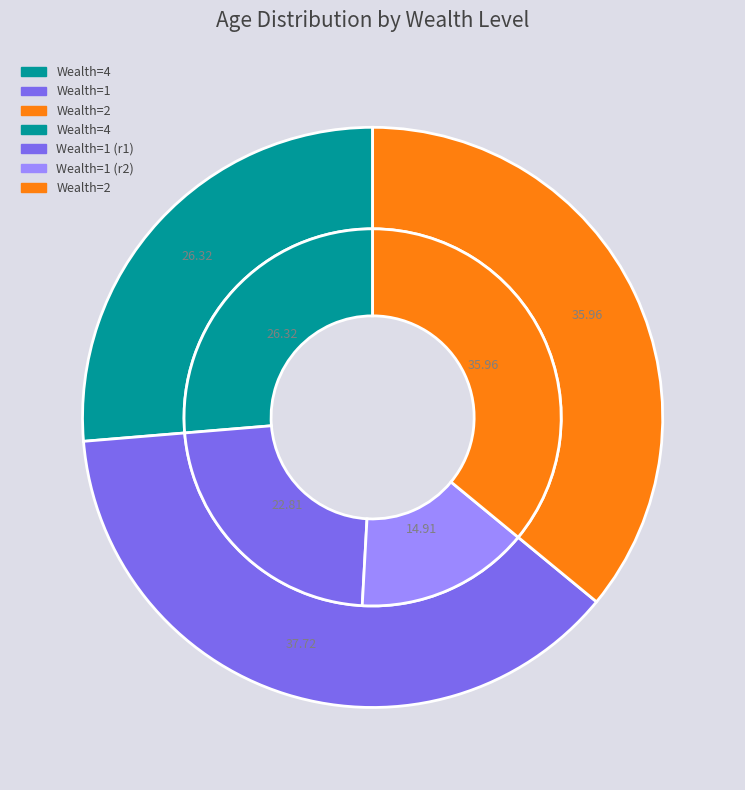

What percentage is the 2 slice, to the nearest percent?

36%